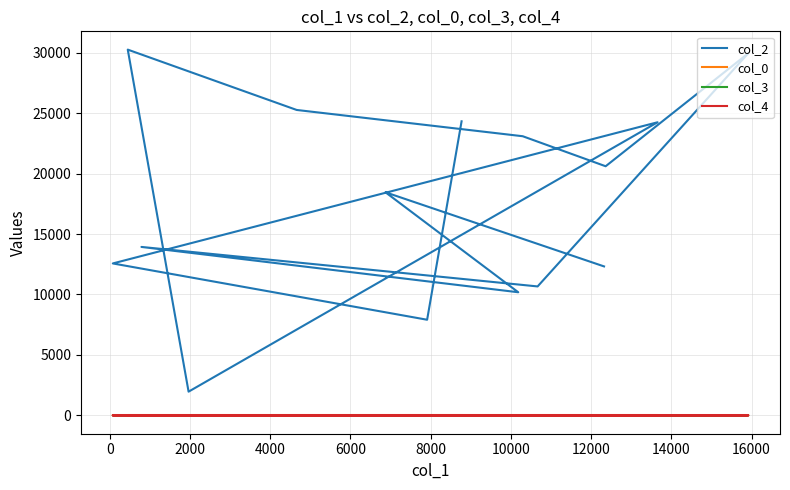

Is the value of col_0 at 0 greater than the value of col_3 at 4000?

Yes